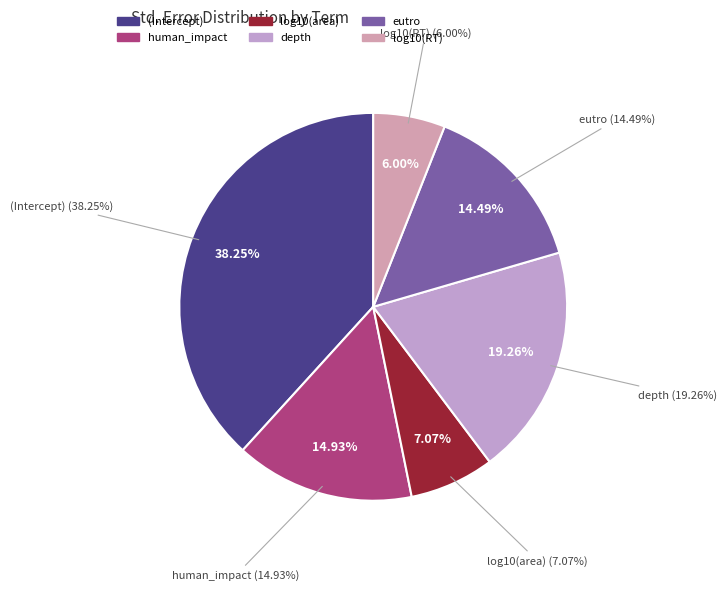

Is eutro the majority of the pie?

No